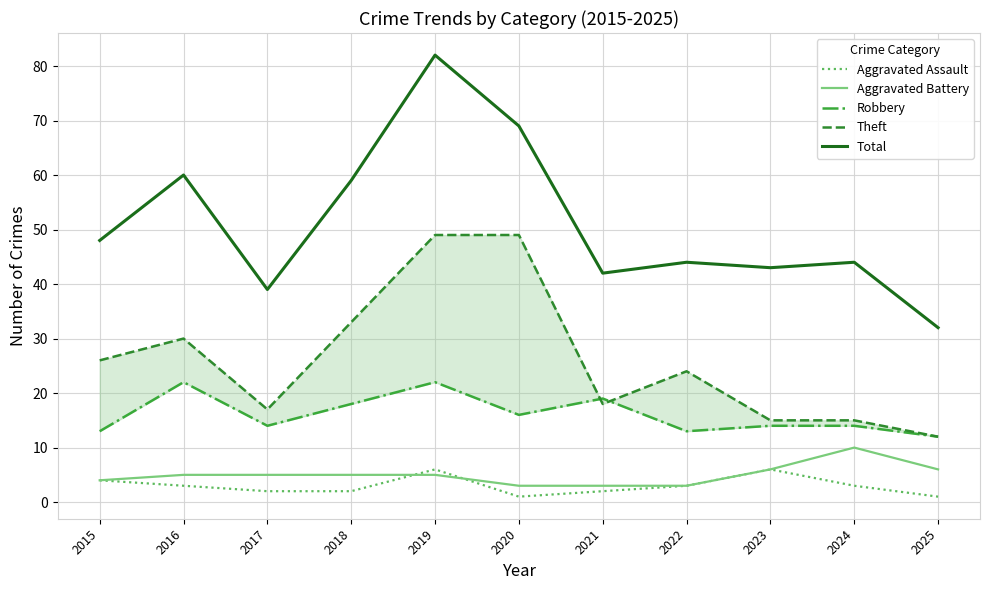

Where does the Robbery series first go above 14?

2016